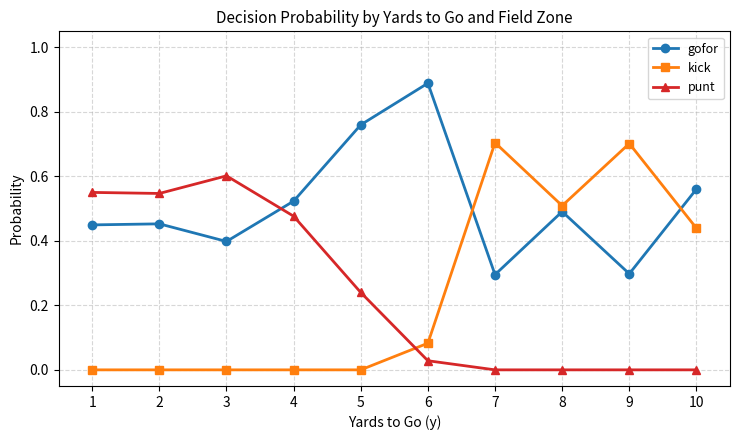

Count the kick values in the range 0 to 1.

10